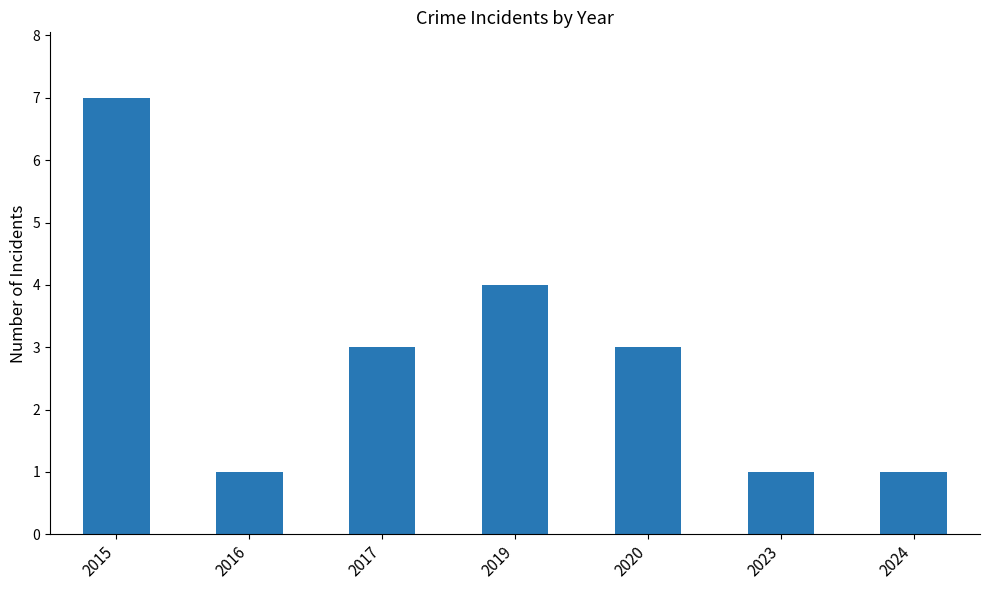

The value at 2023 is 1. True or false?

True